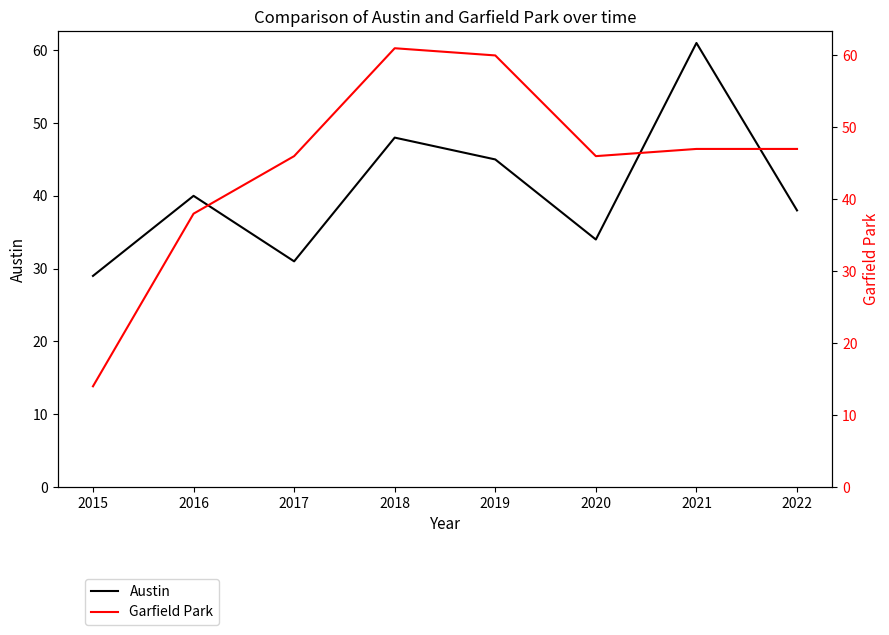

Between 2015 and 2016, which is larger?

2016